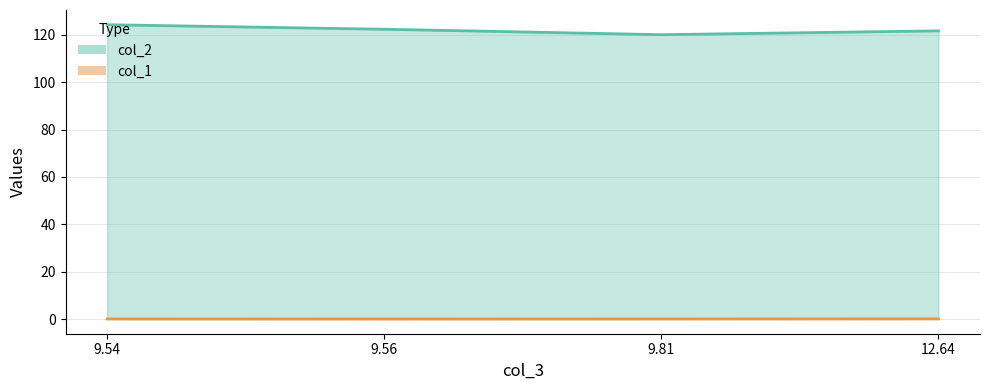

True or false: col_2 and col_1 cross at least once.

False